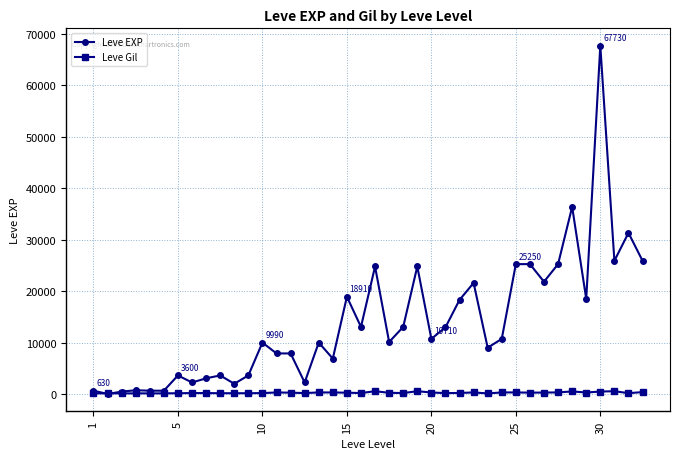

Does the chart have visible grid lines?

Yes